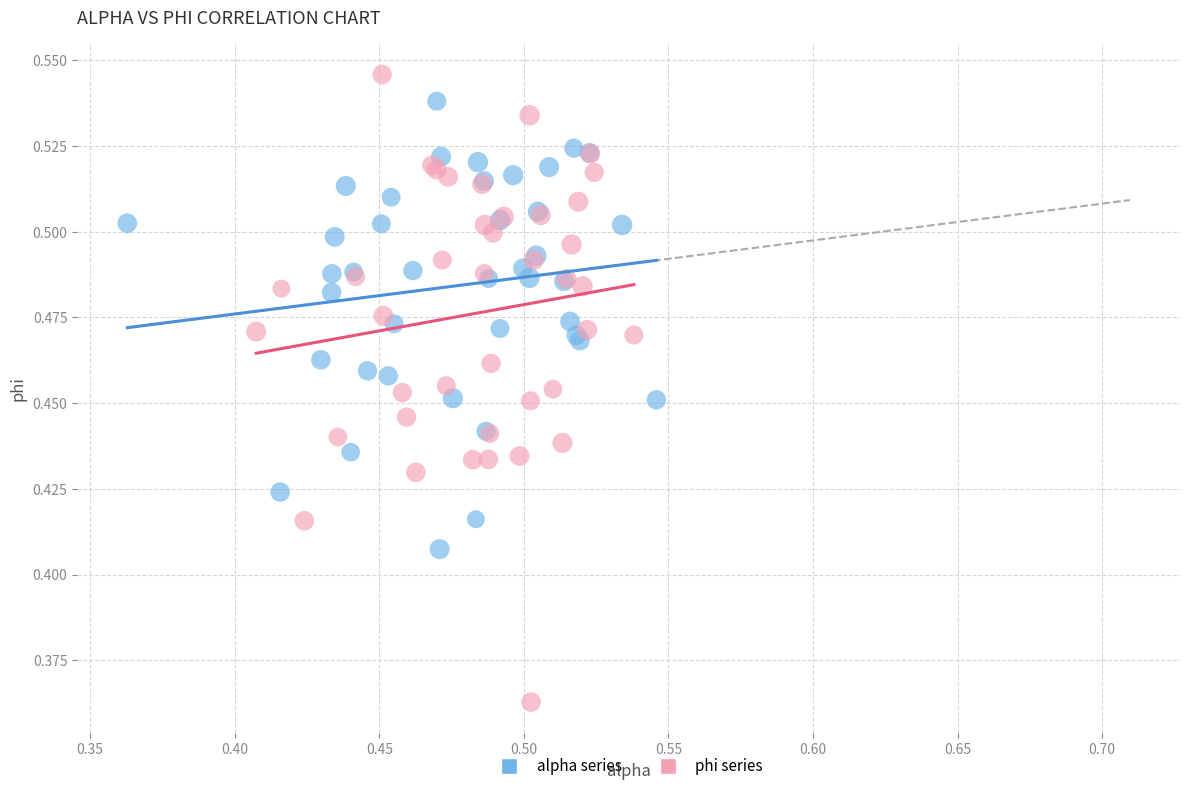

Which series reaches the minimum Y coordinate?

phi series